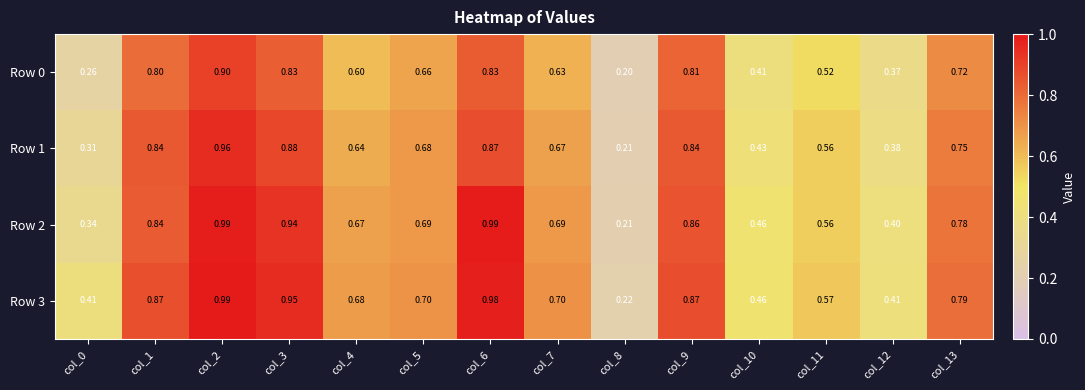

Is the value of Row 1 at col_12 greater than the value of Row 3 at col_8?

Yes